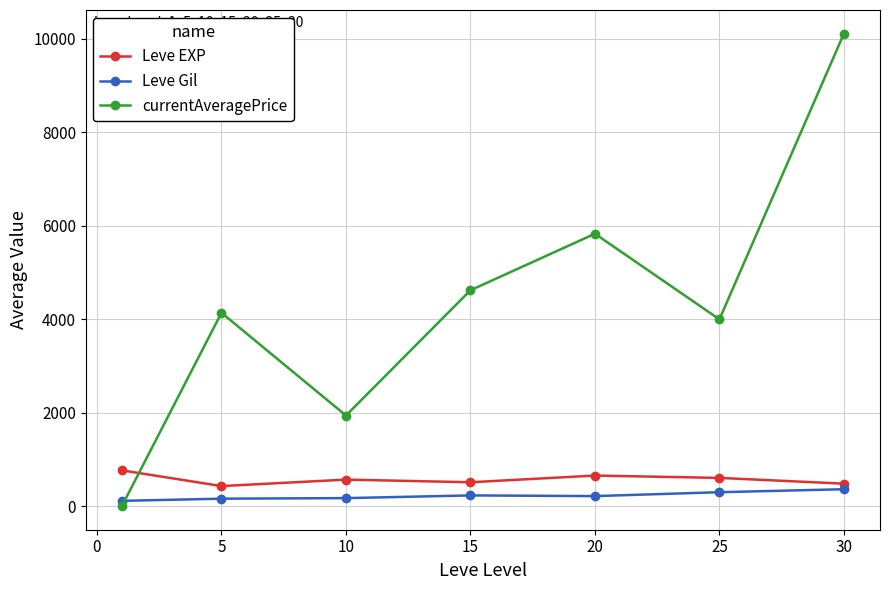

True or false: currentAveragePrice has more than 2 points higher than both neighbors.

False